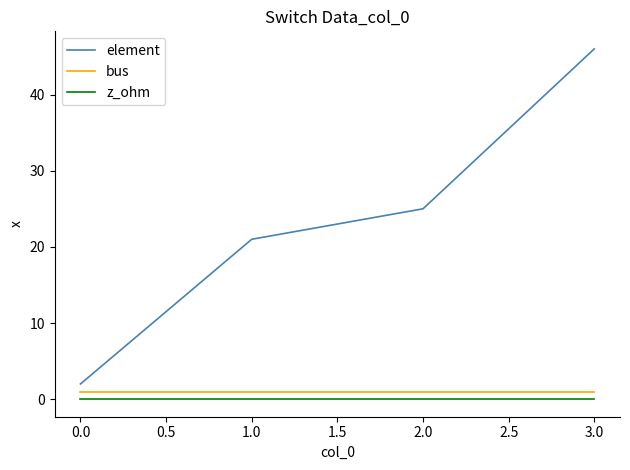

What is the sum of all element values?

94